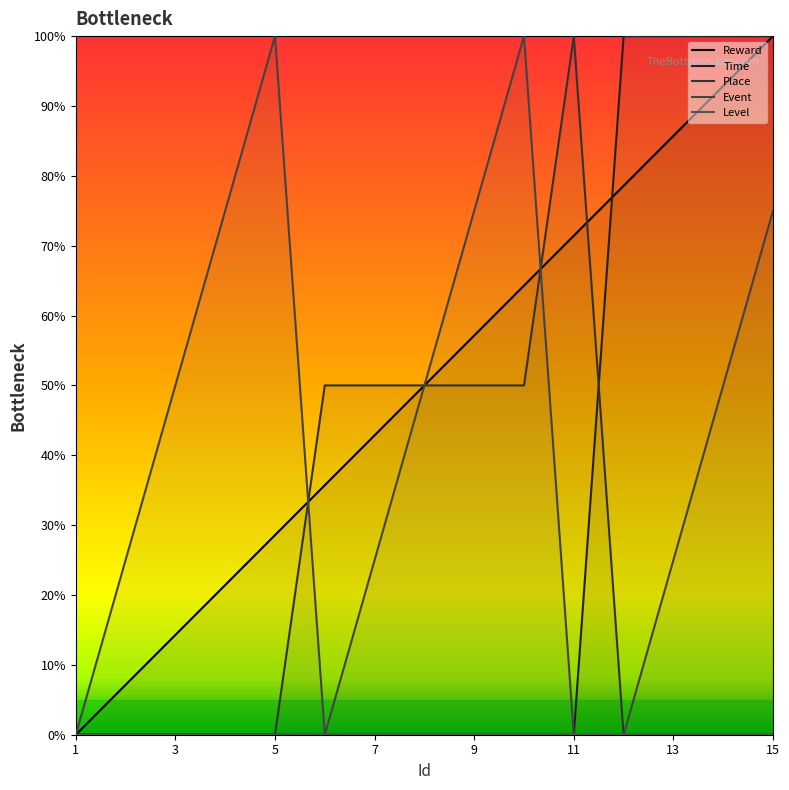

How many intersections are there between Event and Place?

2